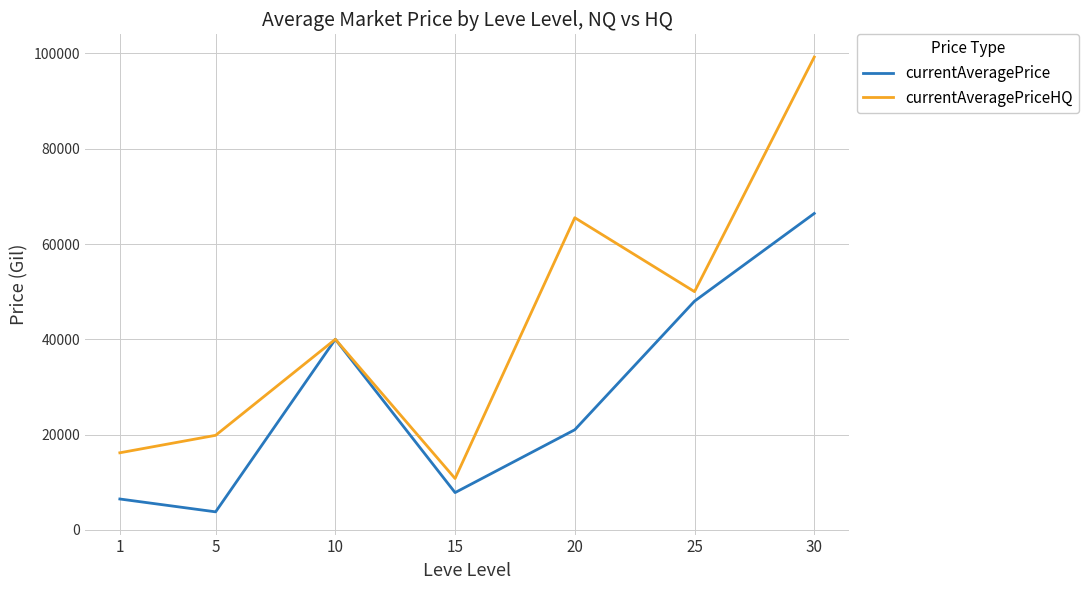

What is the sum of the currentAveragePriceHQ values at 25 and 30?

149249.0